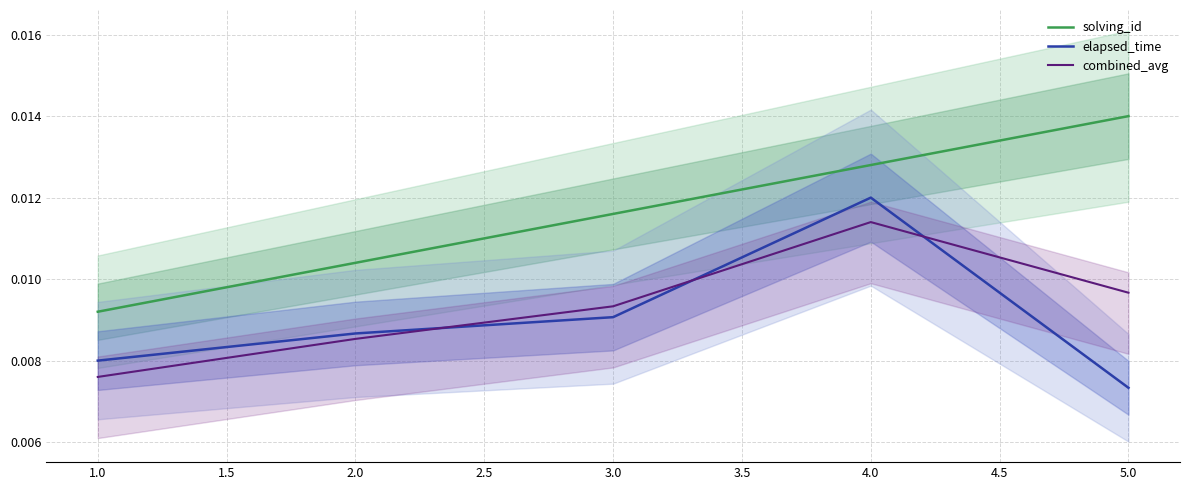

At which label is combined_avg closest to 0?

1.0